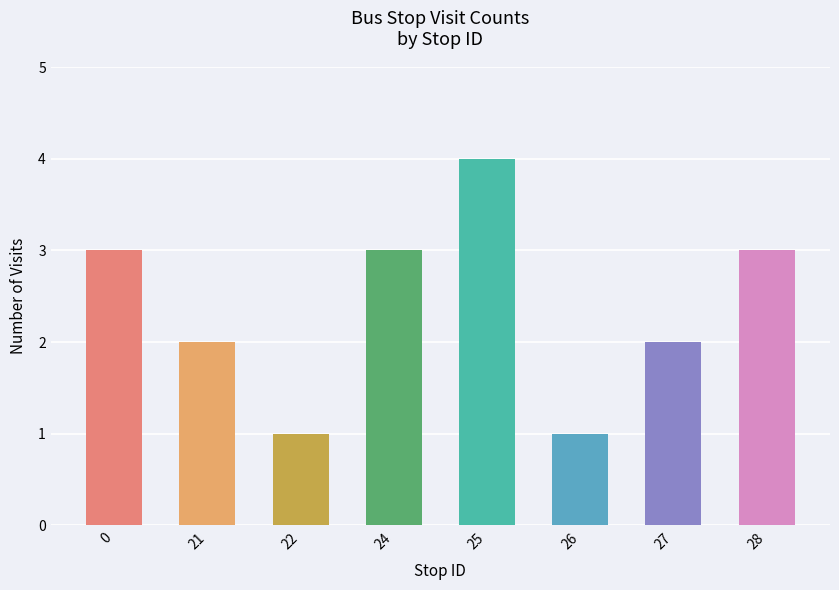

What is the value of the 6th bar from the left?

1